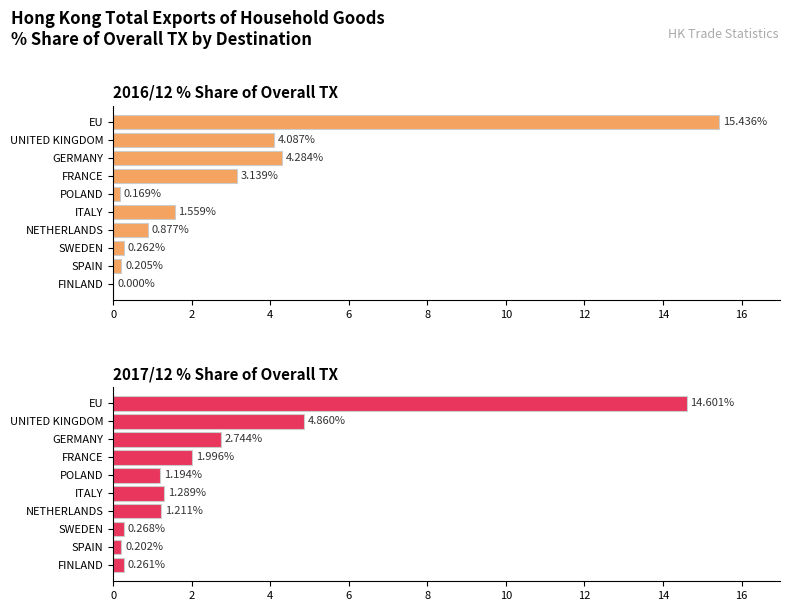

What are all the series names shown in the legend?

2016/12 % Share of overall TX, 2017/12 % Share of overall TX